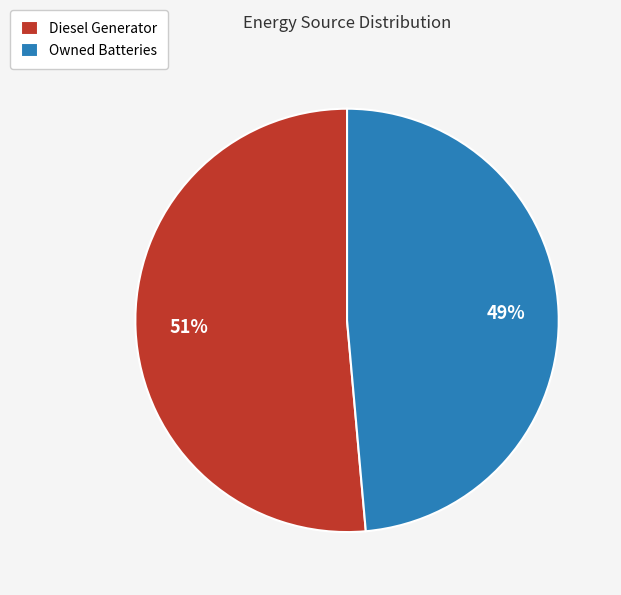

Between Owned Batteries and Diesel Generator, which is larger?

Diesel Generator